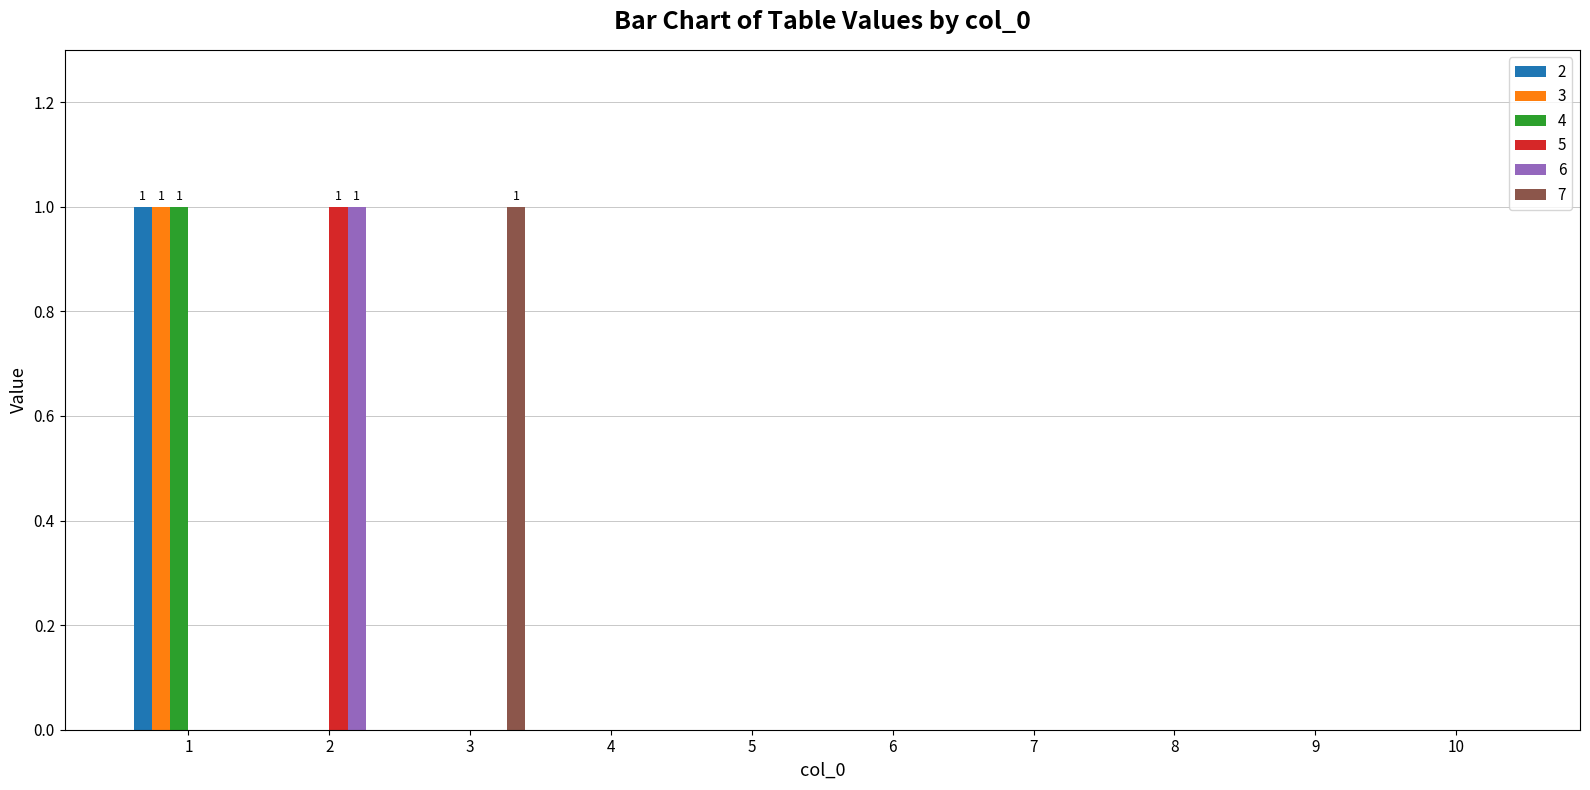

Is the value of 5 at 2 greater than the value of 7 at 6?

Yes